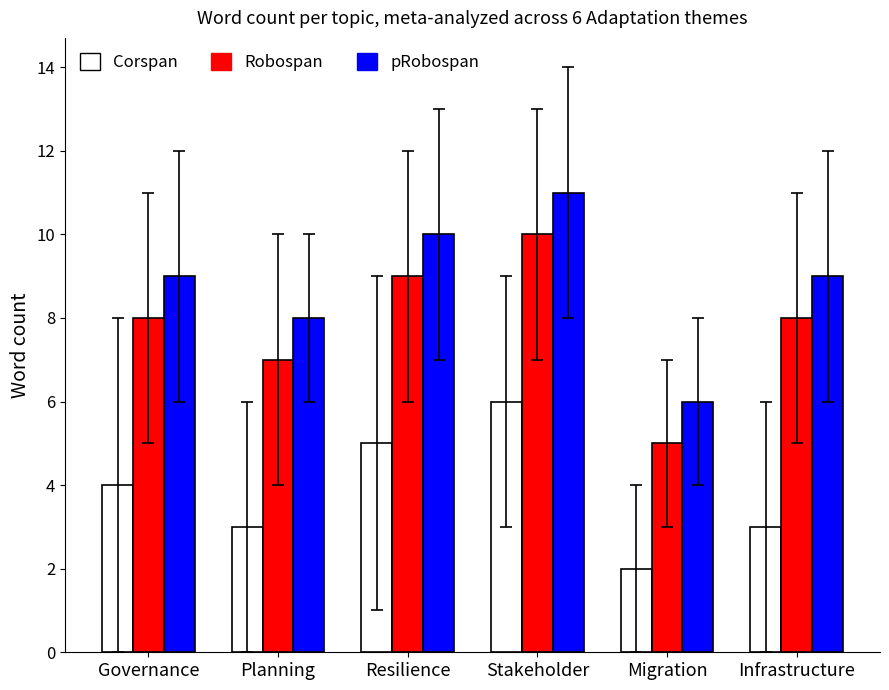

What is the difference between the highest and lowest values at Resilience?

5